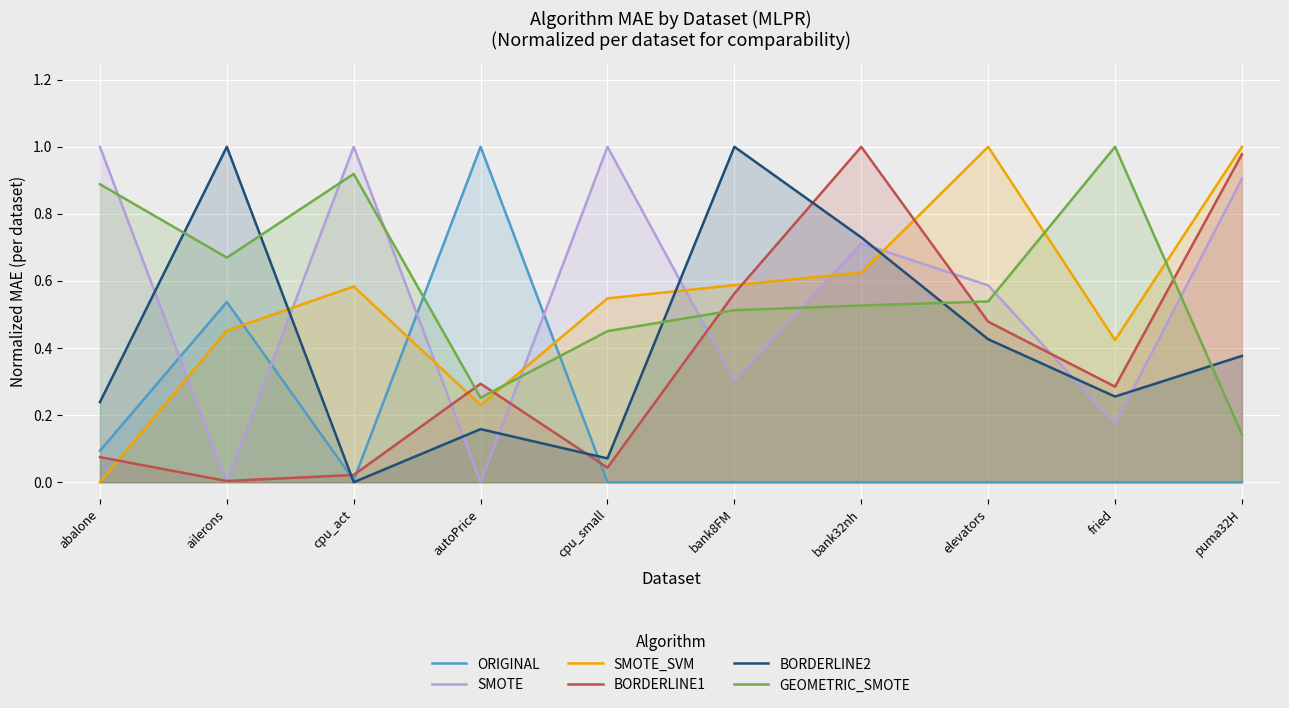

The GEOMETRIC_SMOTE series shows 0.9 at abalone. True or false?

True